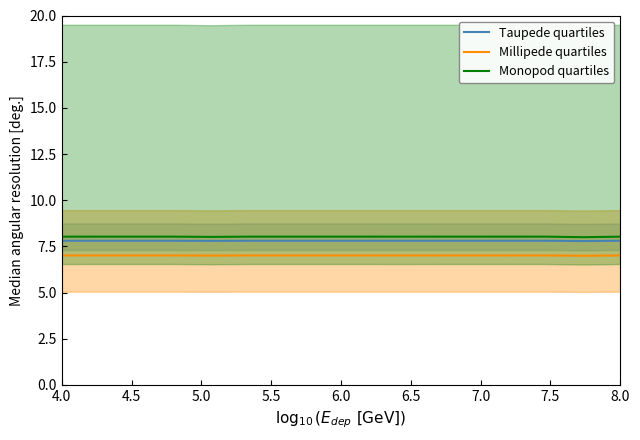

True or false: Millipede quartiles and Taupede quartiles intersect in this chart.

False